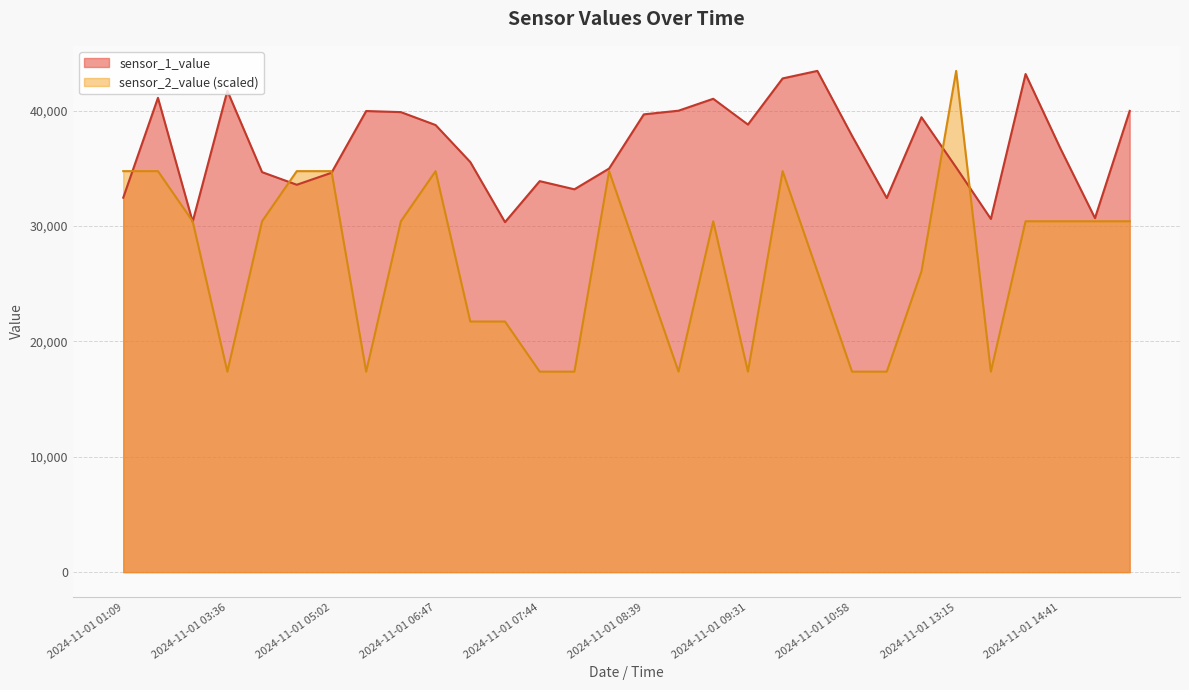

What is the minimum value shown in the chart?

17373.2